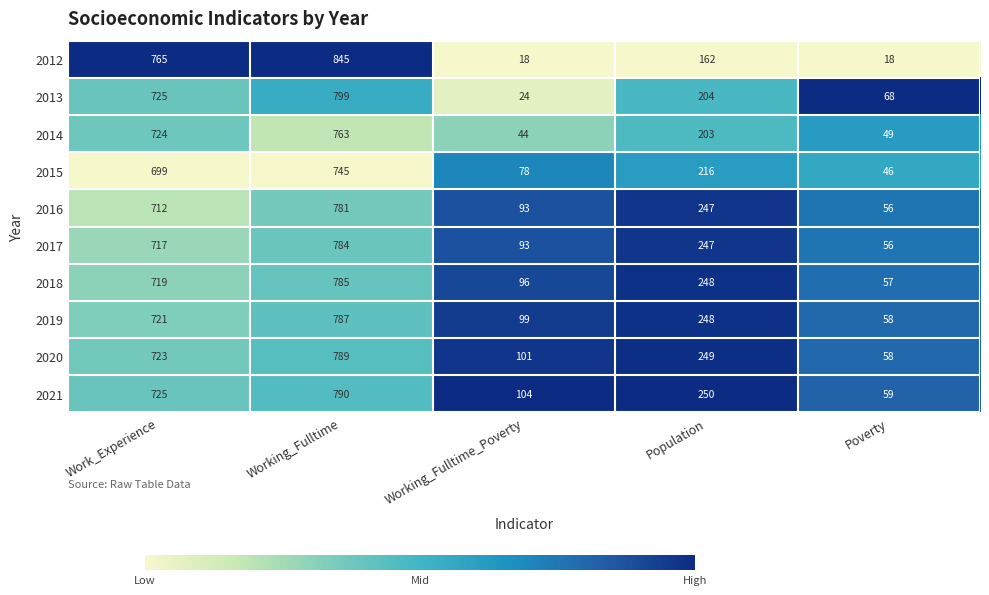

What is the difference between the 2017 values at Work_Experience and Working_Fulltime_Poverty?

624